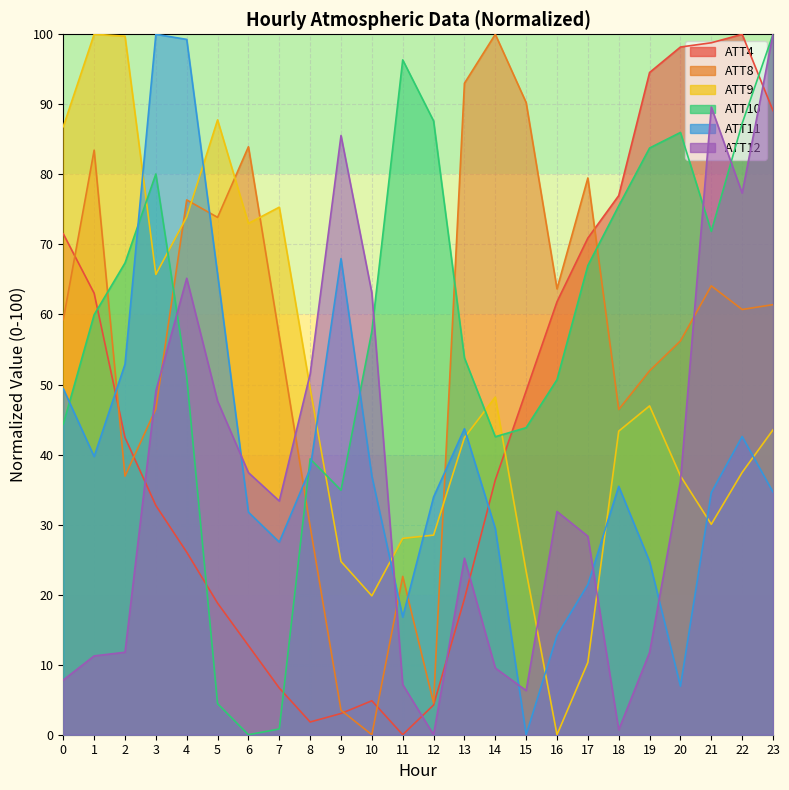

The value of ATT10 at 21 is 71.9. True or false?

True